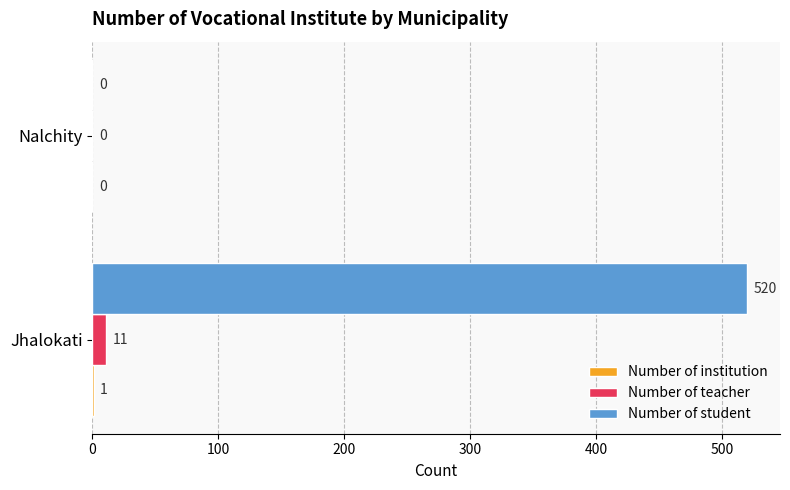

Which series changed the most between Jhalokati and Nalchity?

Number of student